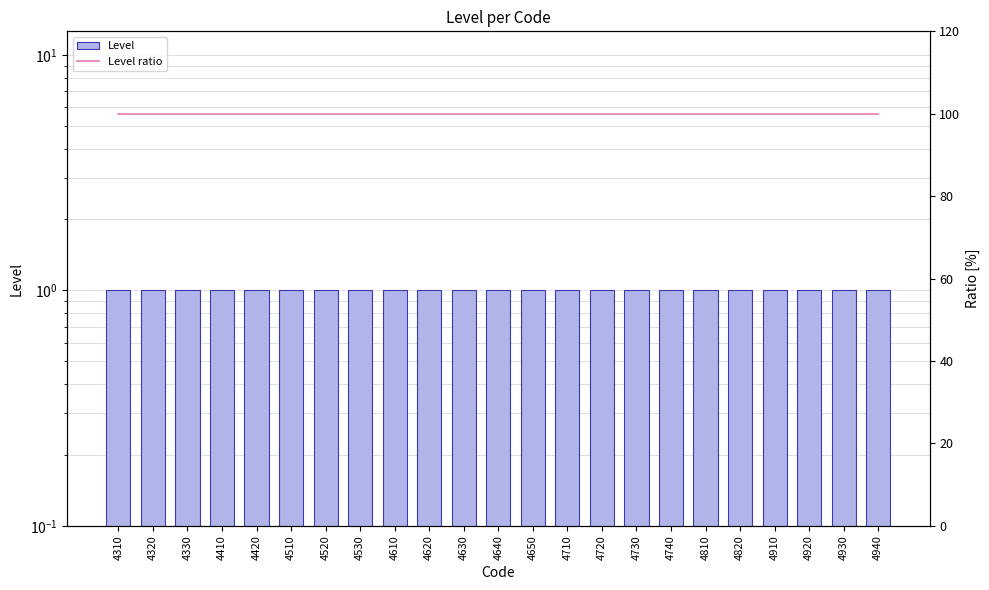

True or false: Level ratio has a value of 165 at 4310.

False